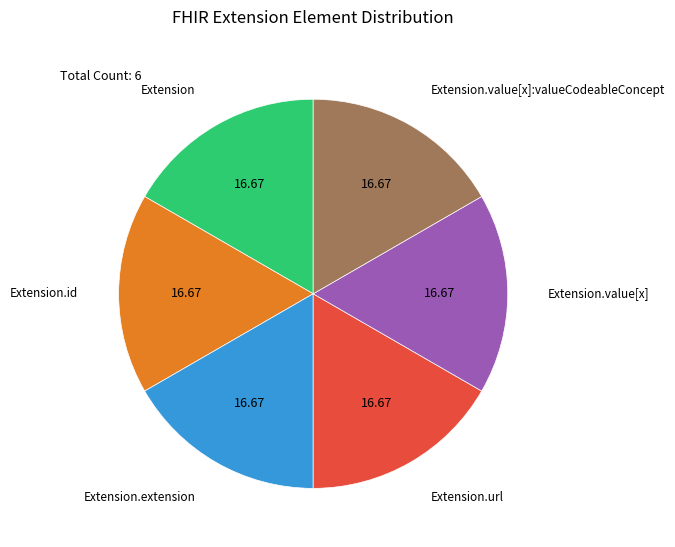

Is there a majority slice in this chart?

No